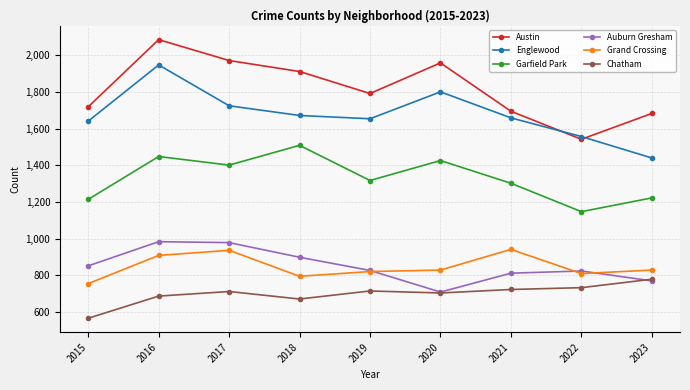

What is the value of the Garfield Park point at the 6th from the left?

1426